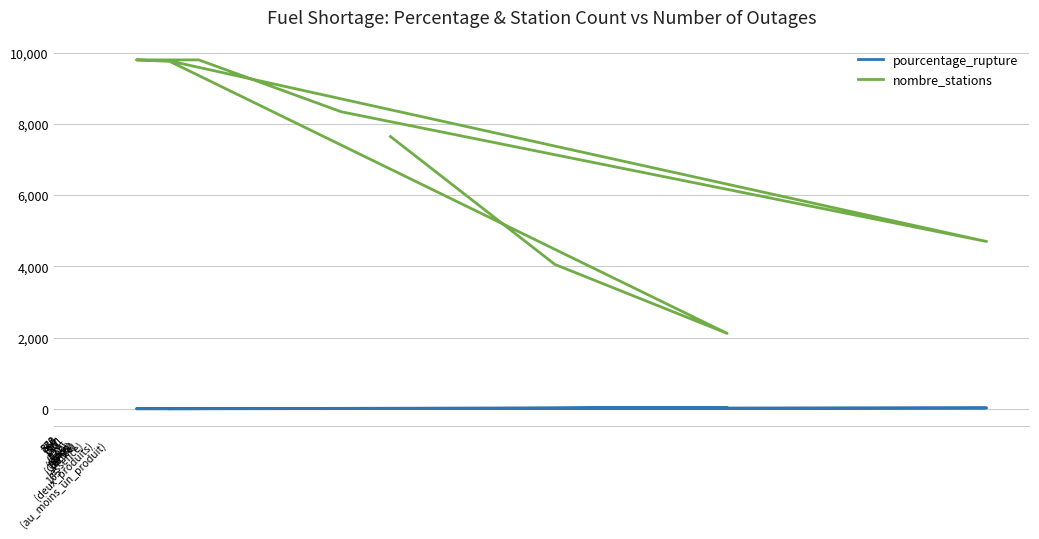

Where does the nombre_stations series first go above 8340?

130
(Gazole)